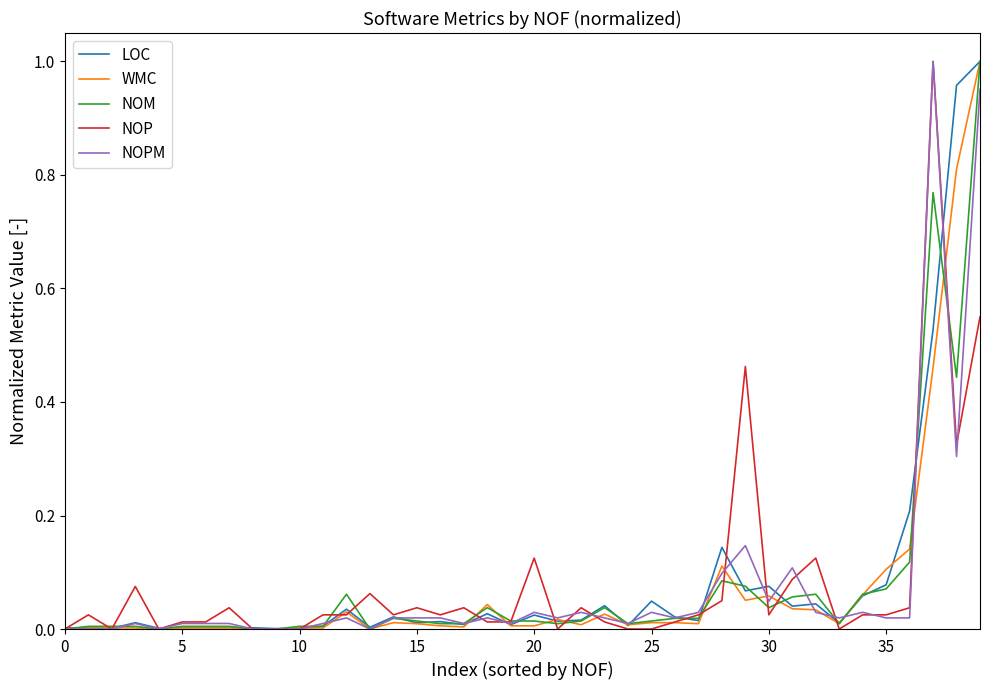

What is the label of the 22nd point from the left?

21